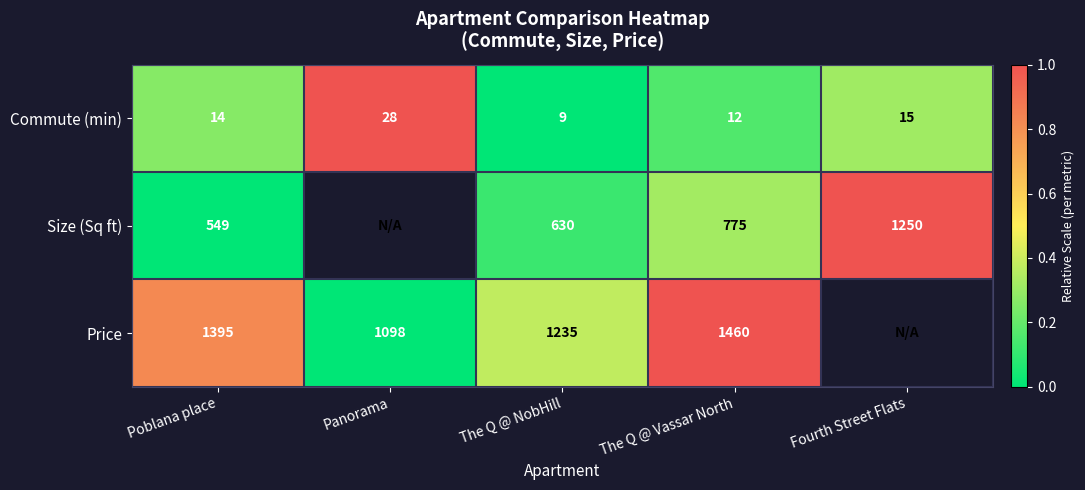

At which label does Commute (min) reach its peak?

Panorama